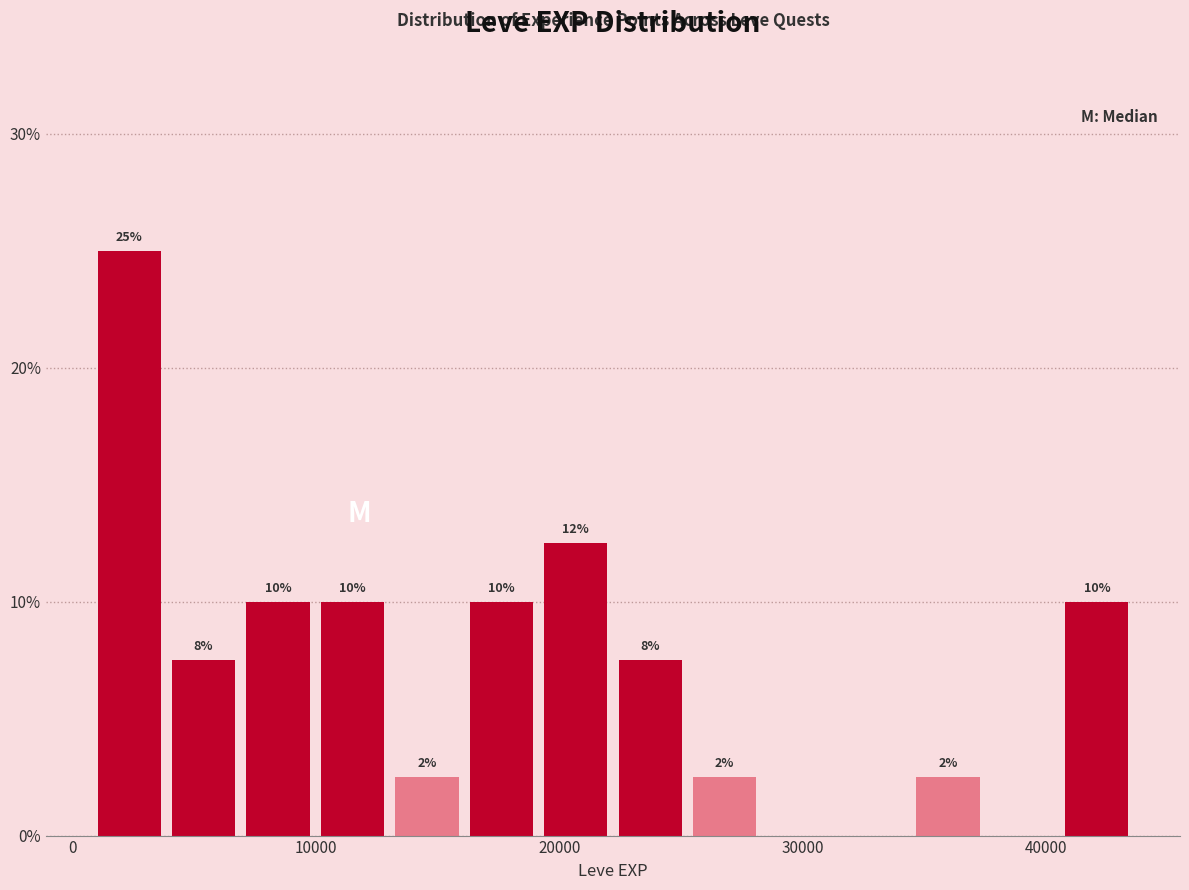

Around what value on the x-axis is the tallest bar? Give the approximate position of its centre, as read against the axis.

2000